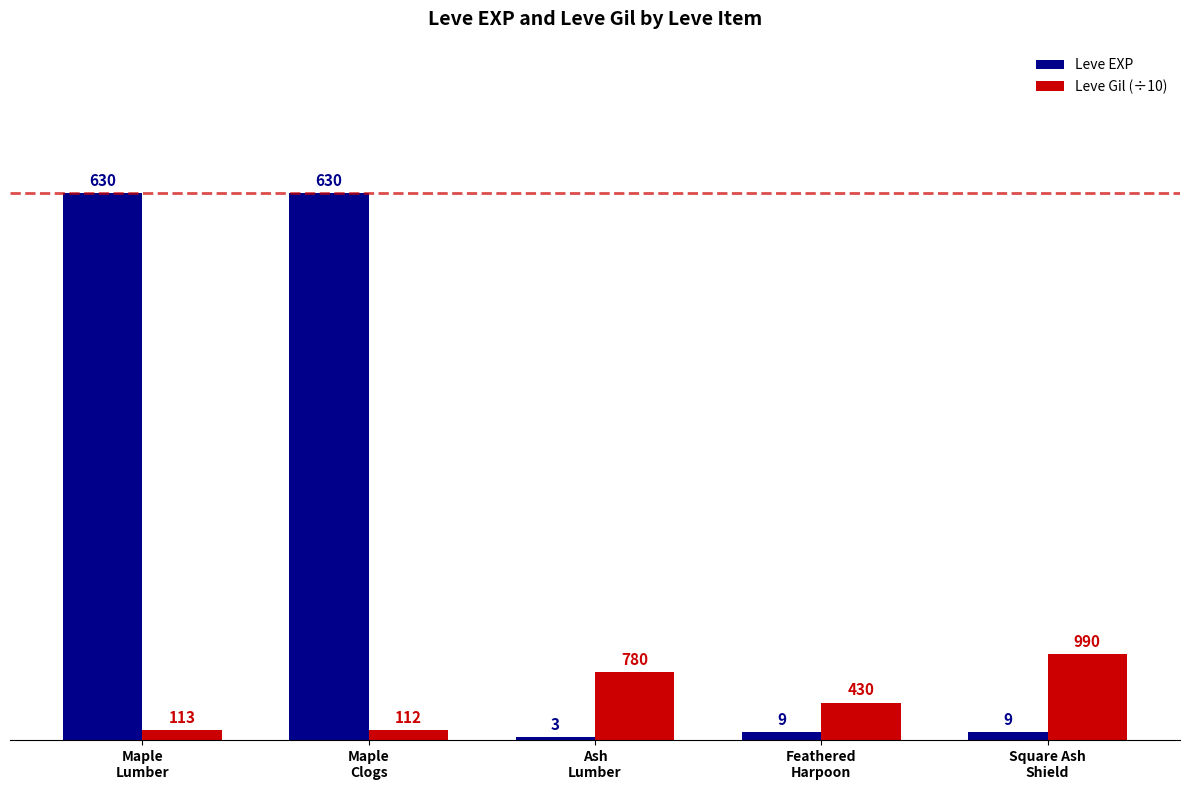

Which series has the largest total across all categories?

Leve EXP